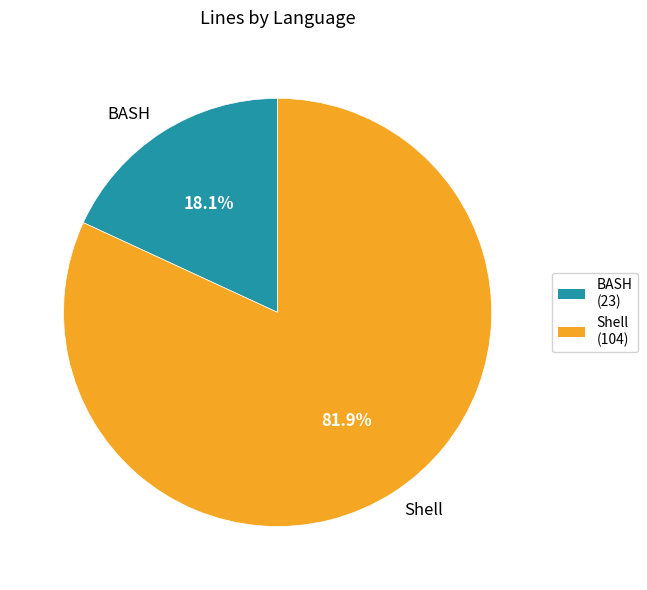

The Shell slice represents 82% of the pie. True or false?

True